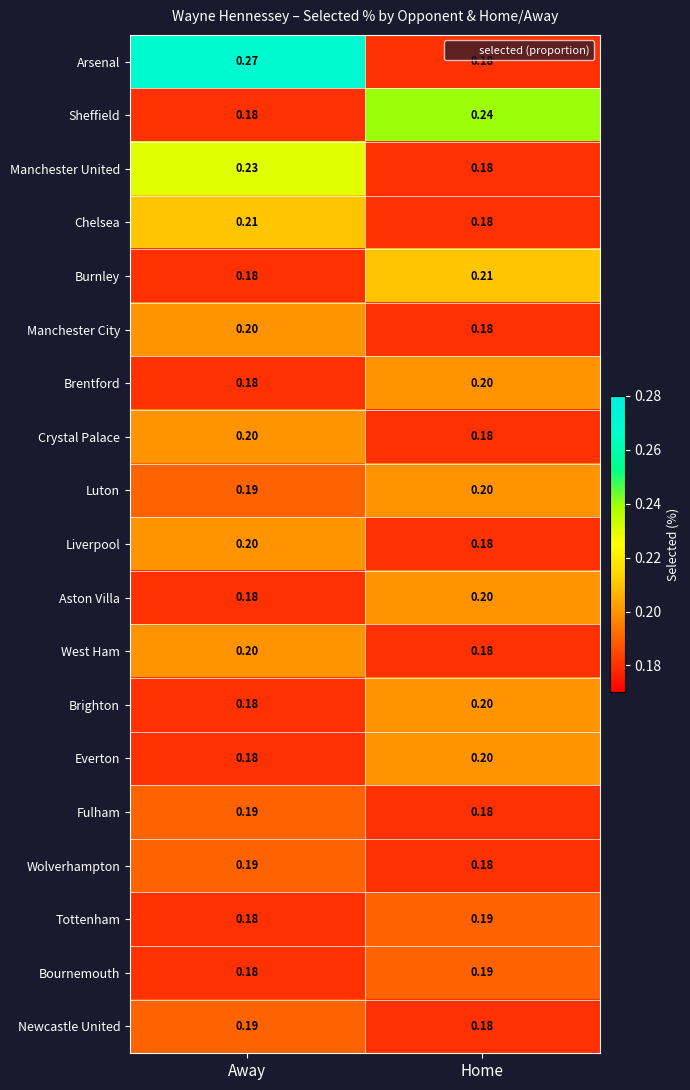

What is the total value across all series at Away?

3.7